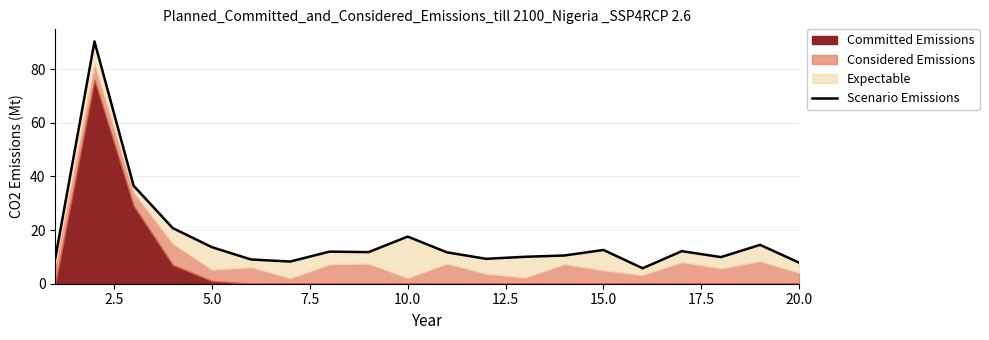

True or false: the data shows 17.3 at 17.5.

False